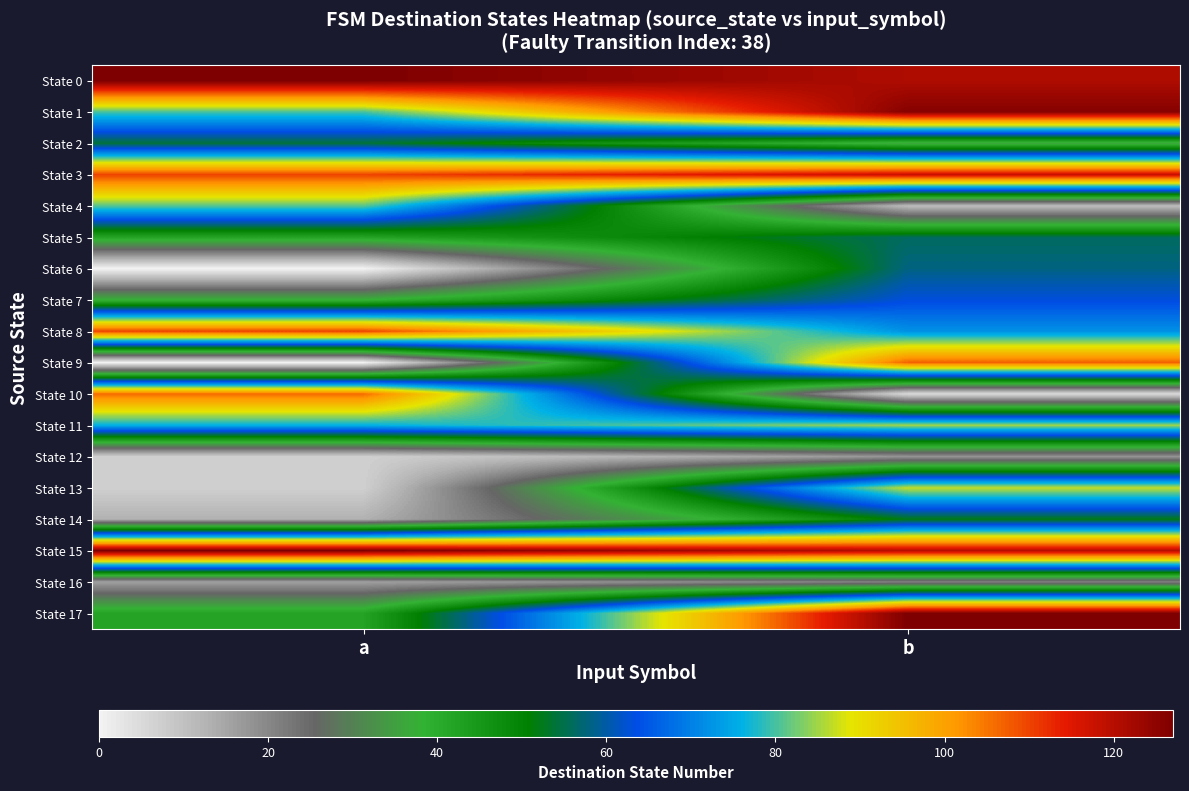

Between a and b, which series saw the biggest shift?

State 9